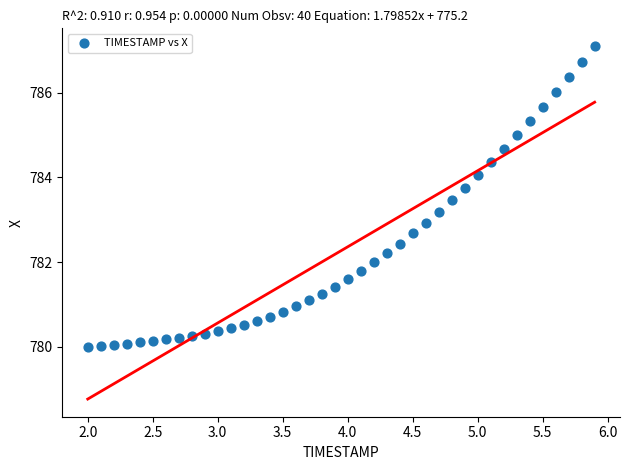

What is the range of Y values (max minus min)?

7.1